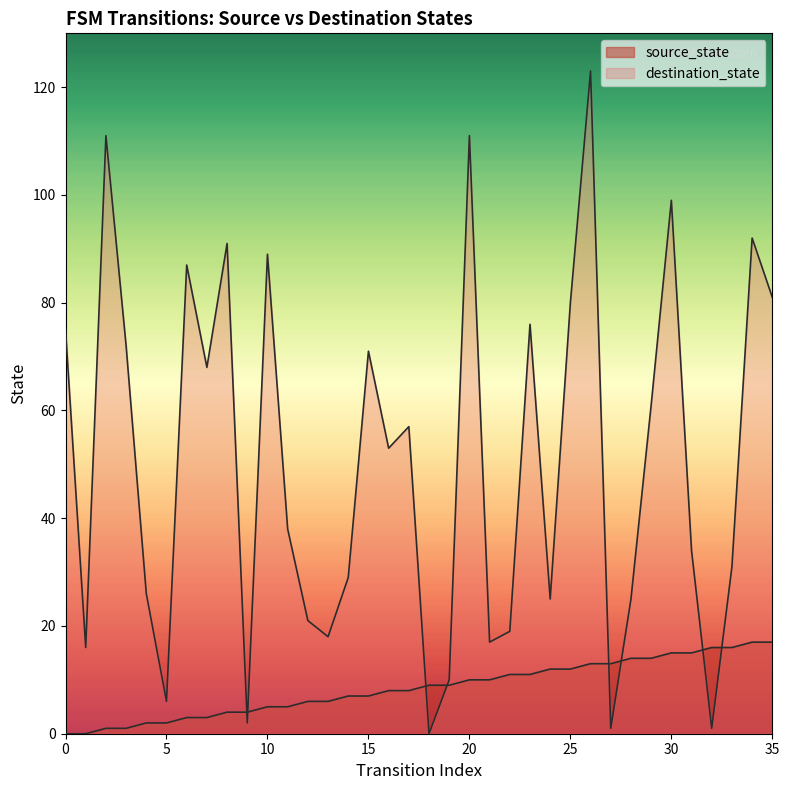

What are all the series names shown in the legend?

source_state, destination_state